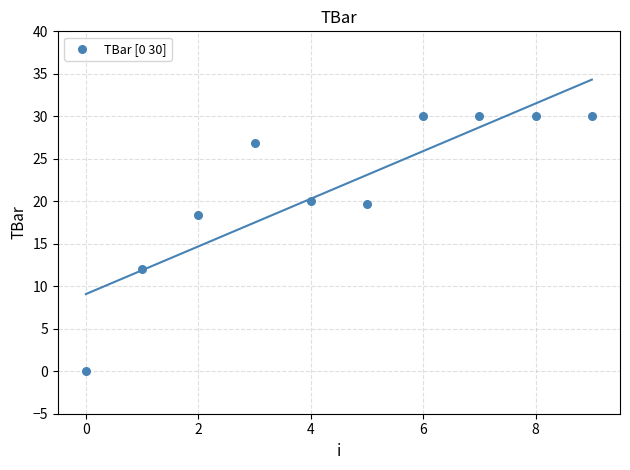

What is the average Y value?

21.7